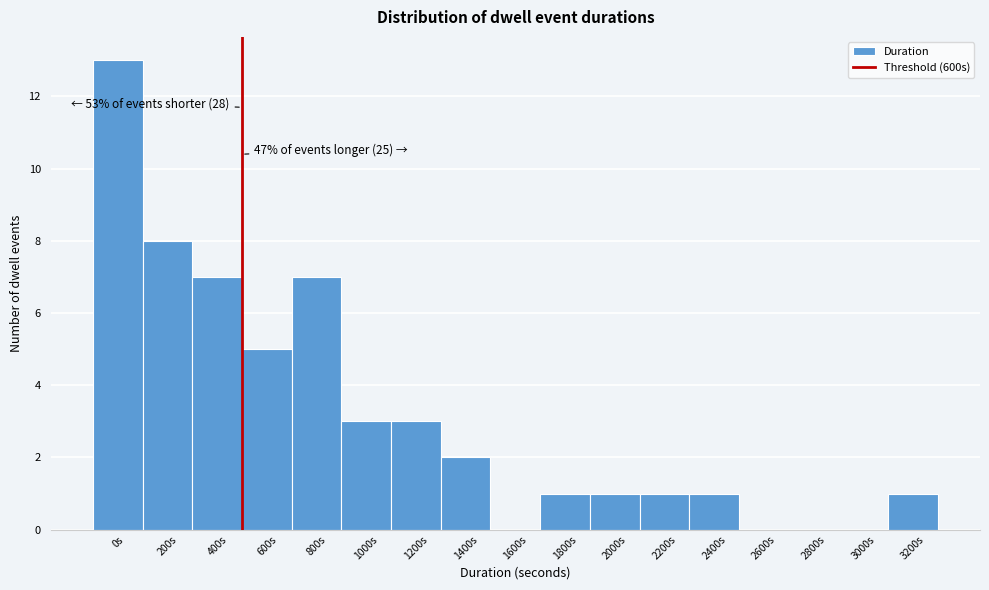

Reading left to right, what are all the values shown in this chart?

0s=13	200s=8	400s=7	600s=5	800s=7	1000s=3	1200s=3	1400s=2	1600s=0	1800s=1	2000s=1	2200s=1	2400s=1	2600s=0	2800s=0	3000s=0	3200s=1